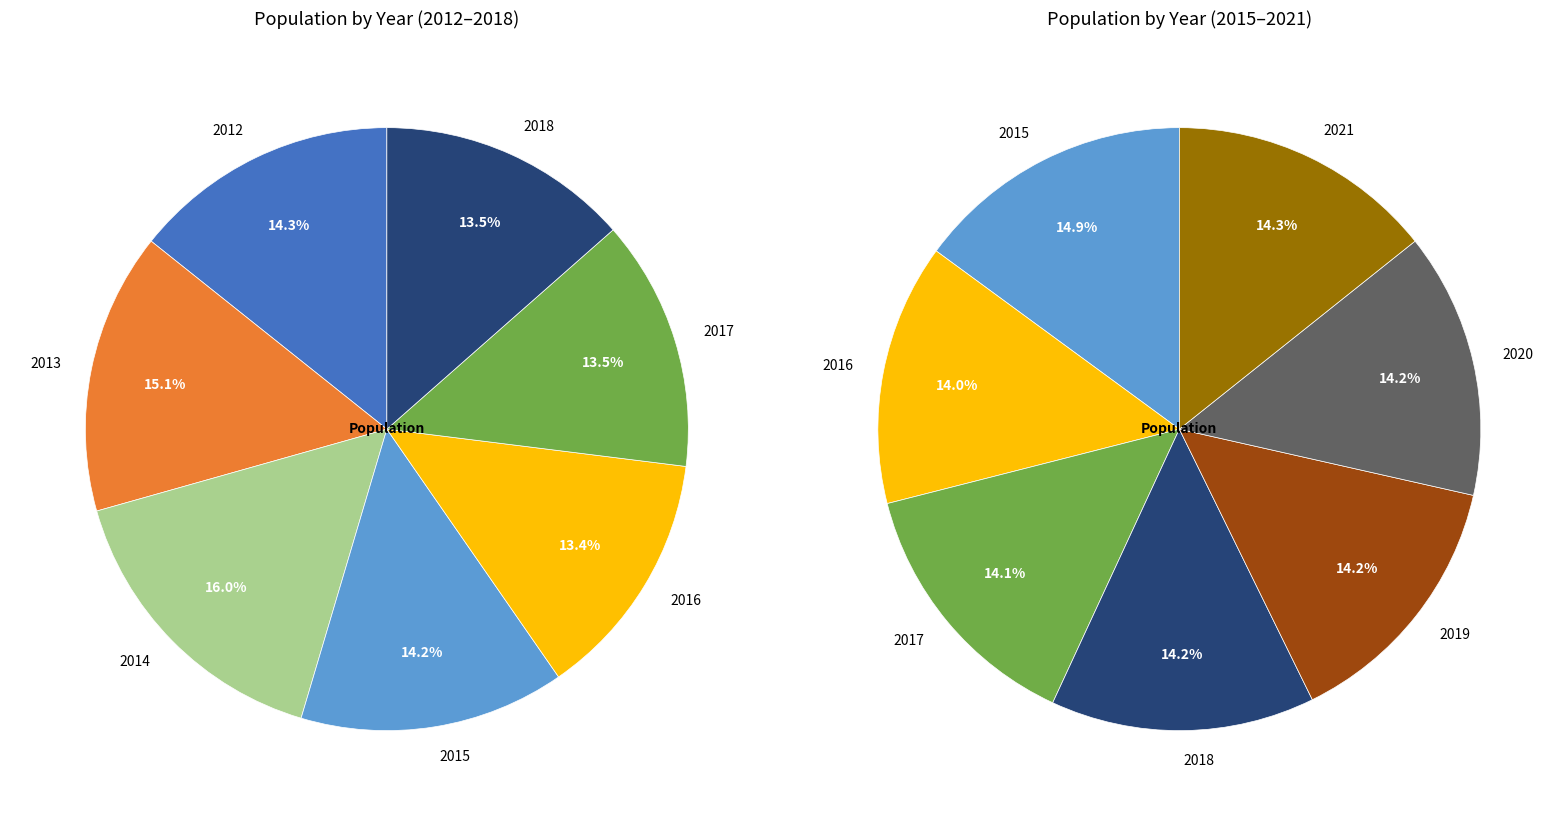

What is the ratio of the value at 2013 to the value at 2021?

1.1